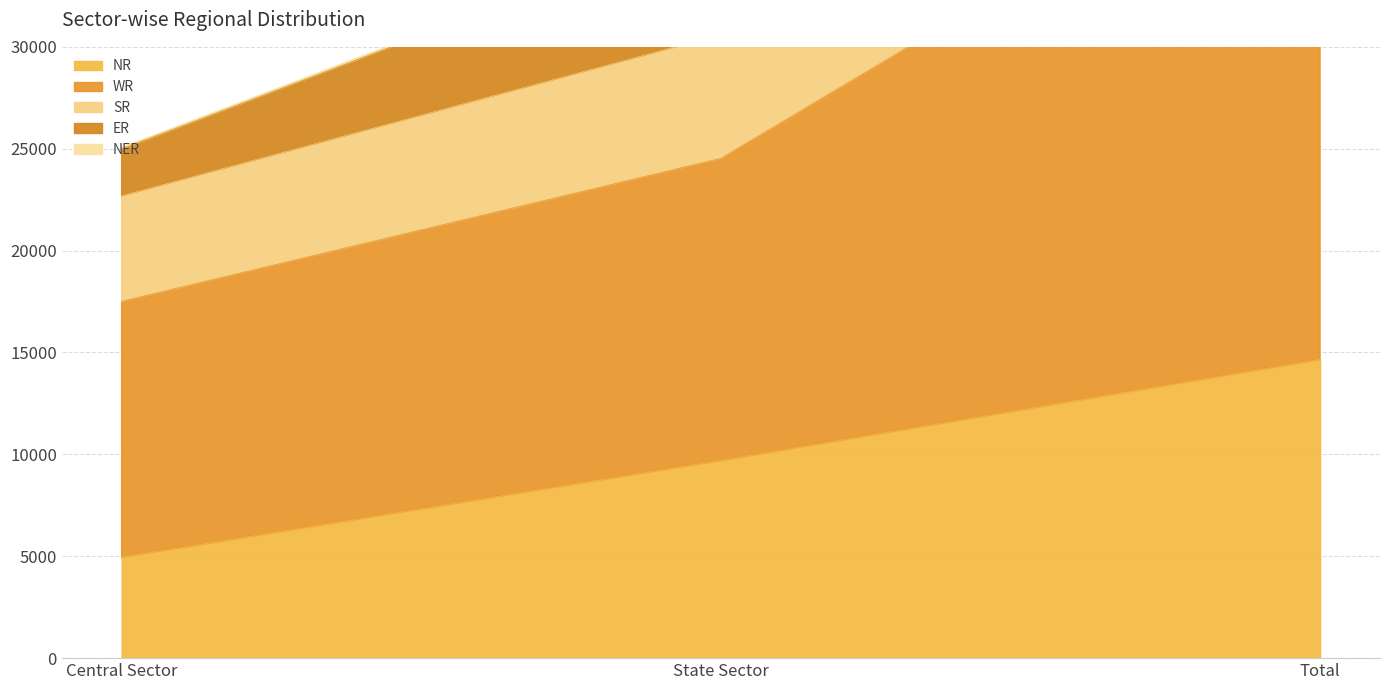

At which category does the chart reach its peak across all series?

Total